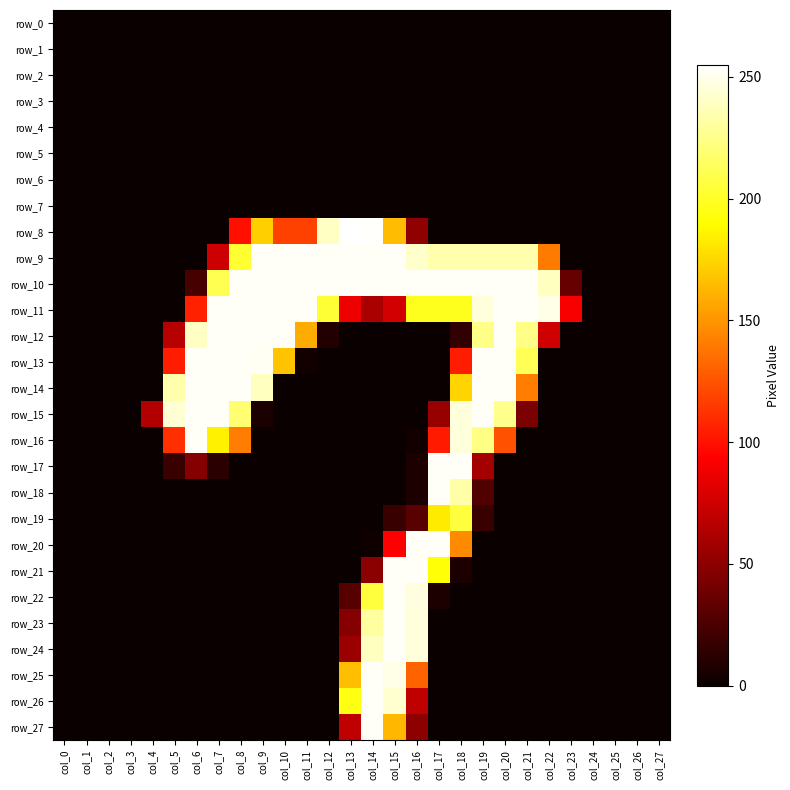

What value does the row_9 series have at col_18, to the nearest 10?

230